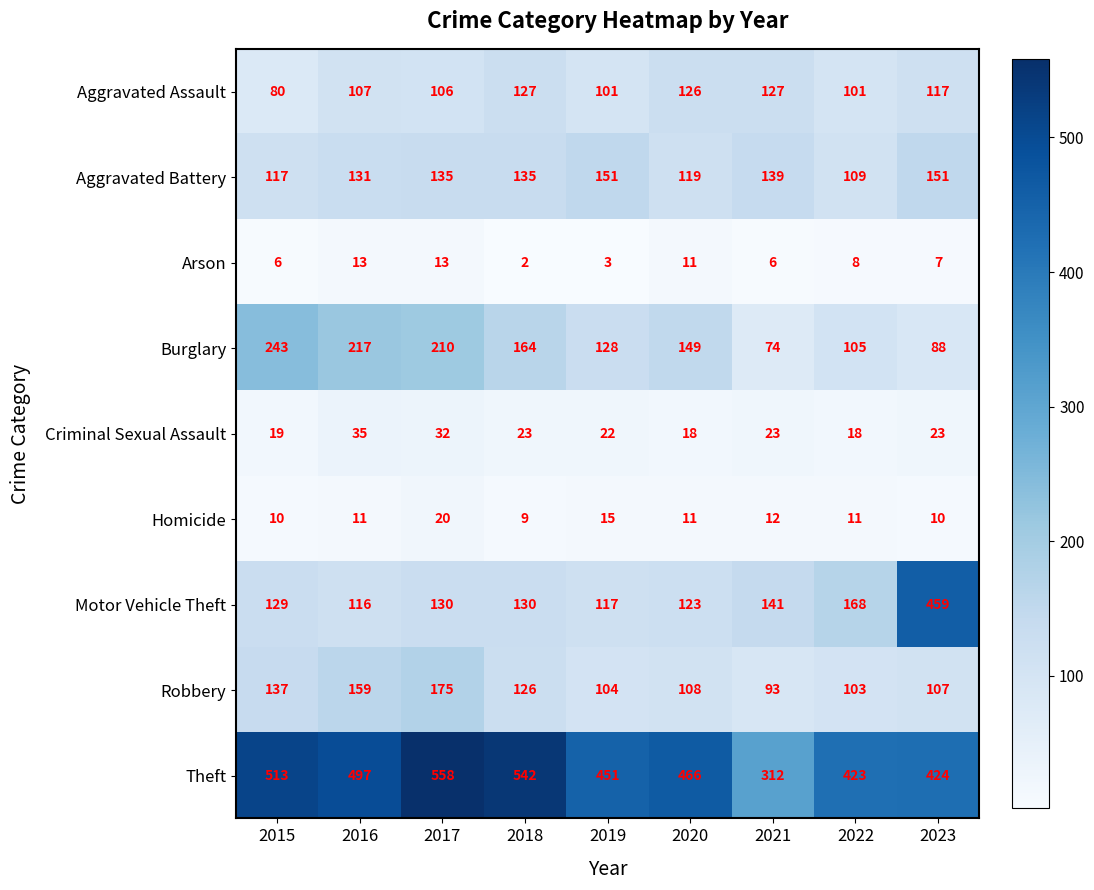

What is the difference between the maximum and second lowest values in the Theft series?

135